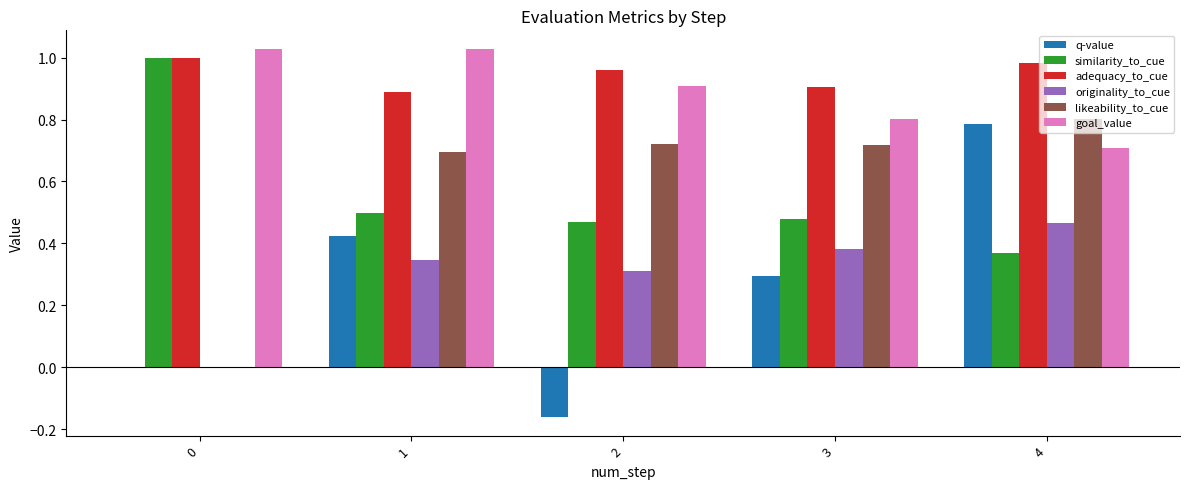

What is the sum of all goal_value values?

4.5